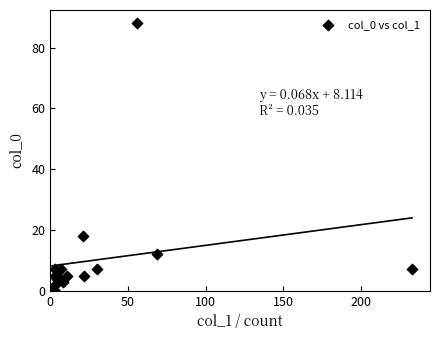

What Y value in the scatter plot is closest to 44?

18